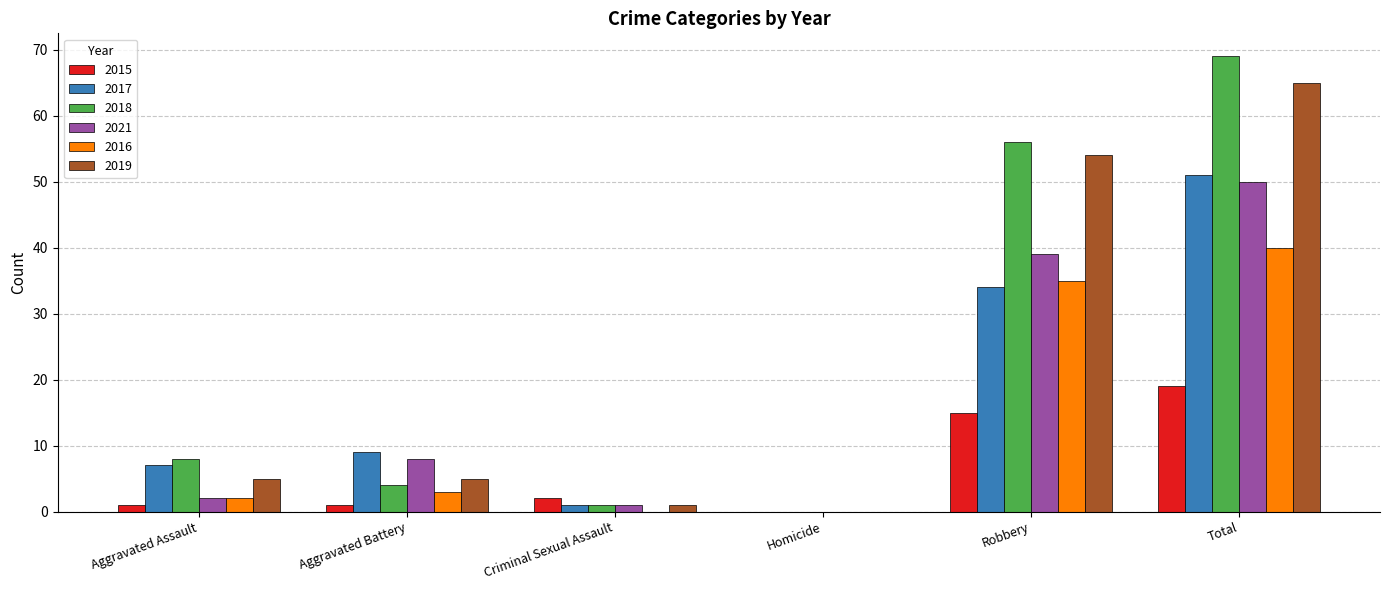

At which label does 2017 reach its peak?

Total